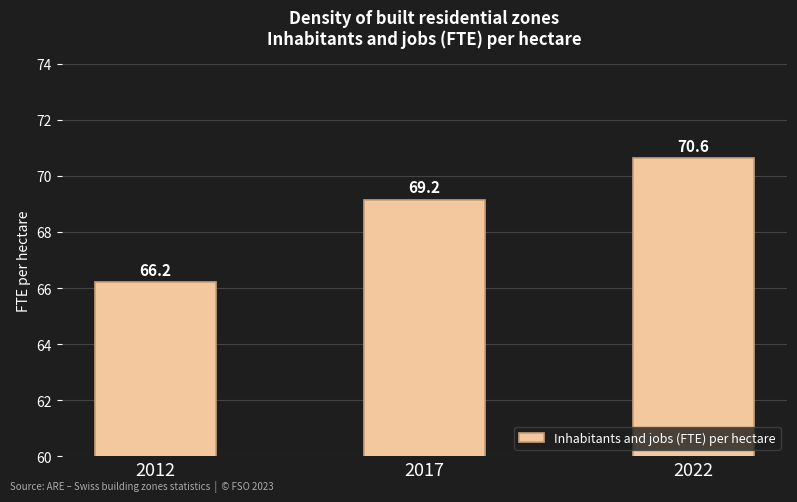

Rank the categories by value from highest to lowest.

2022, 2017, 2012